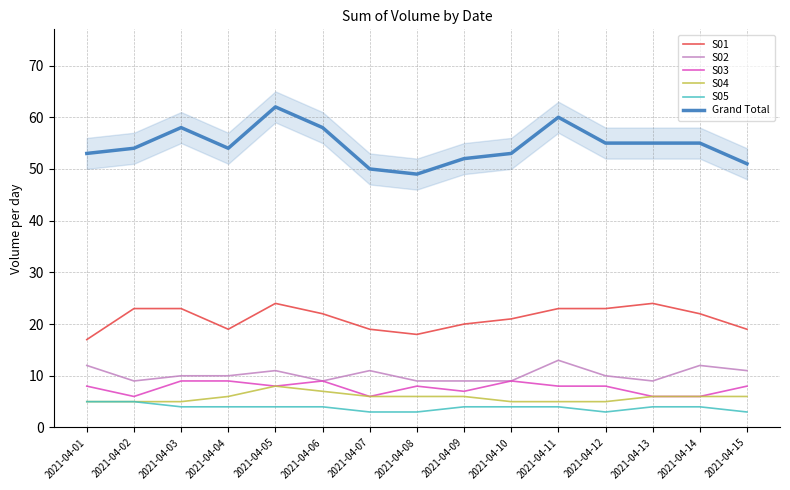

How many data points in S04 are less than 6?

6